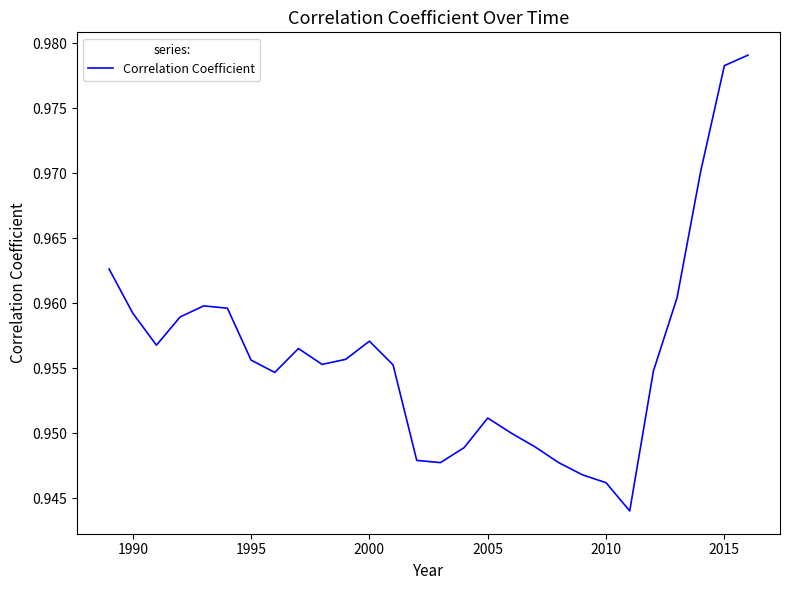

Between 2010 and 1990, which is larger?

1990